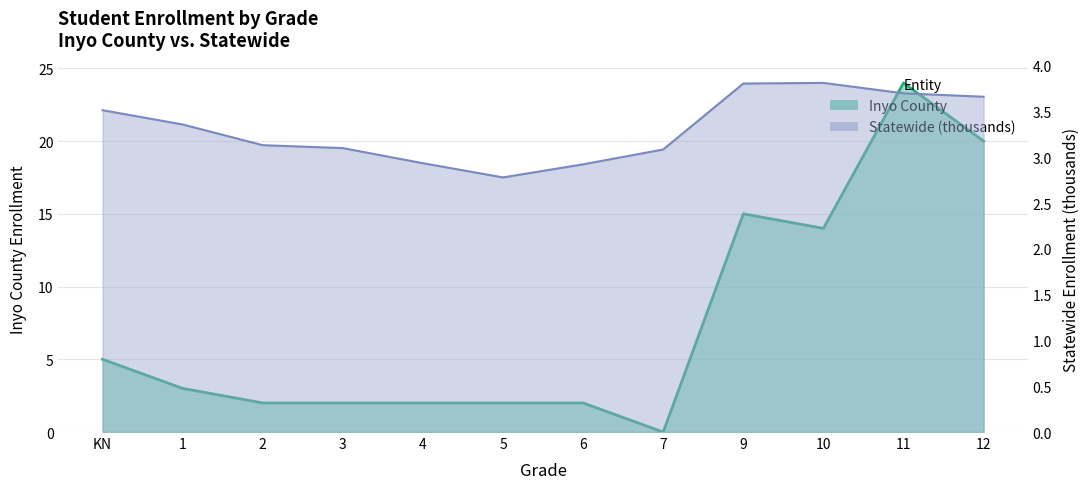

Rank the series at KN from lowest to highest value.

Statewide (thousands), Inyo County